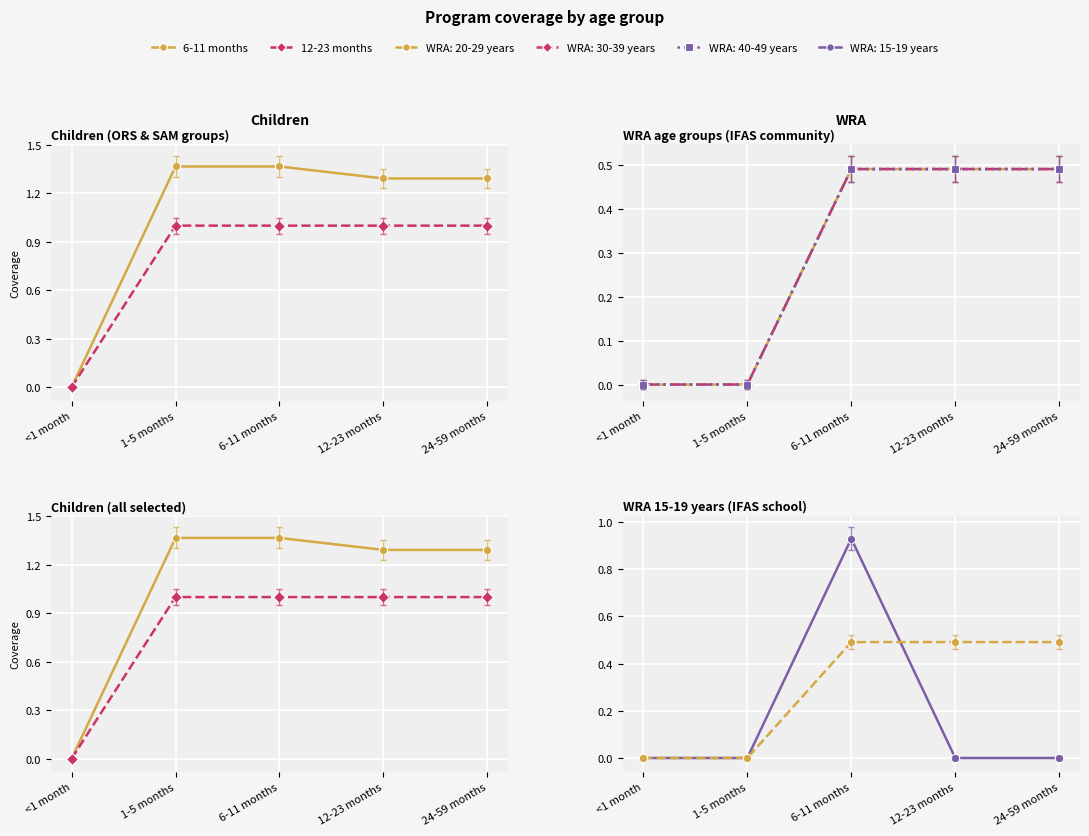

The 6-11 months series shows 1.4 at 6-11 months. True or false?

True